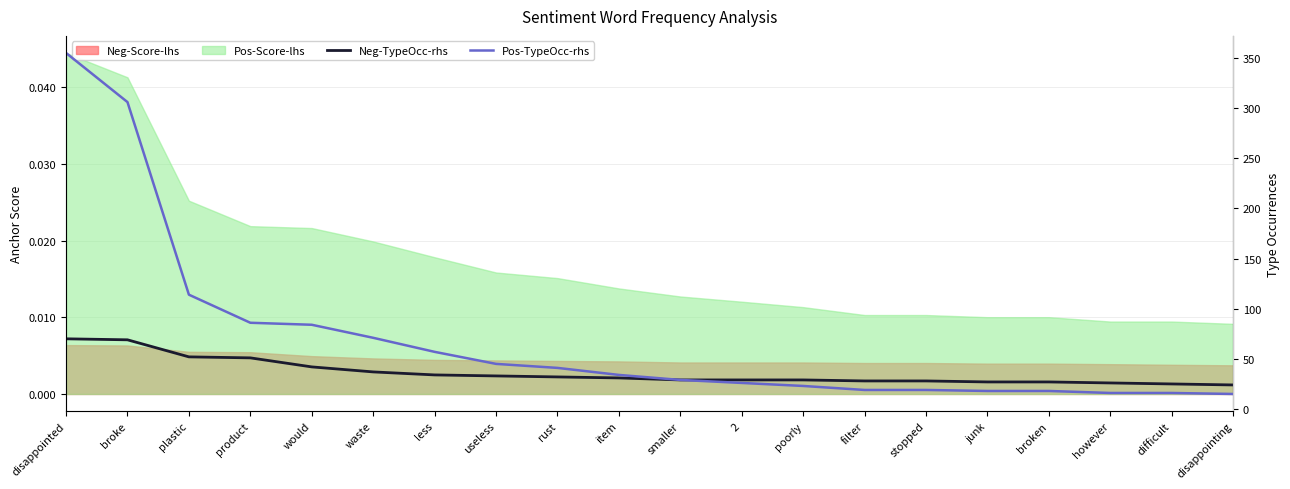

What is the label of the 13th point from the right?

useless